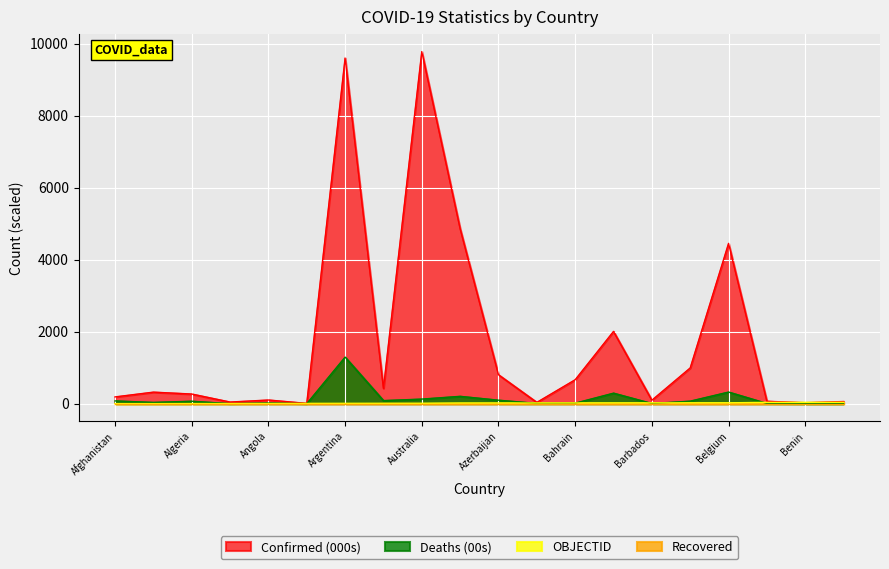

Is the value of OBJECTID at Azerbaijan greater than the value of Confirmed at Benin?

No